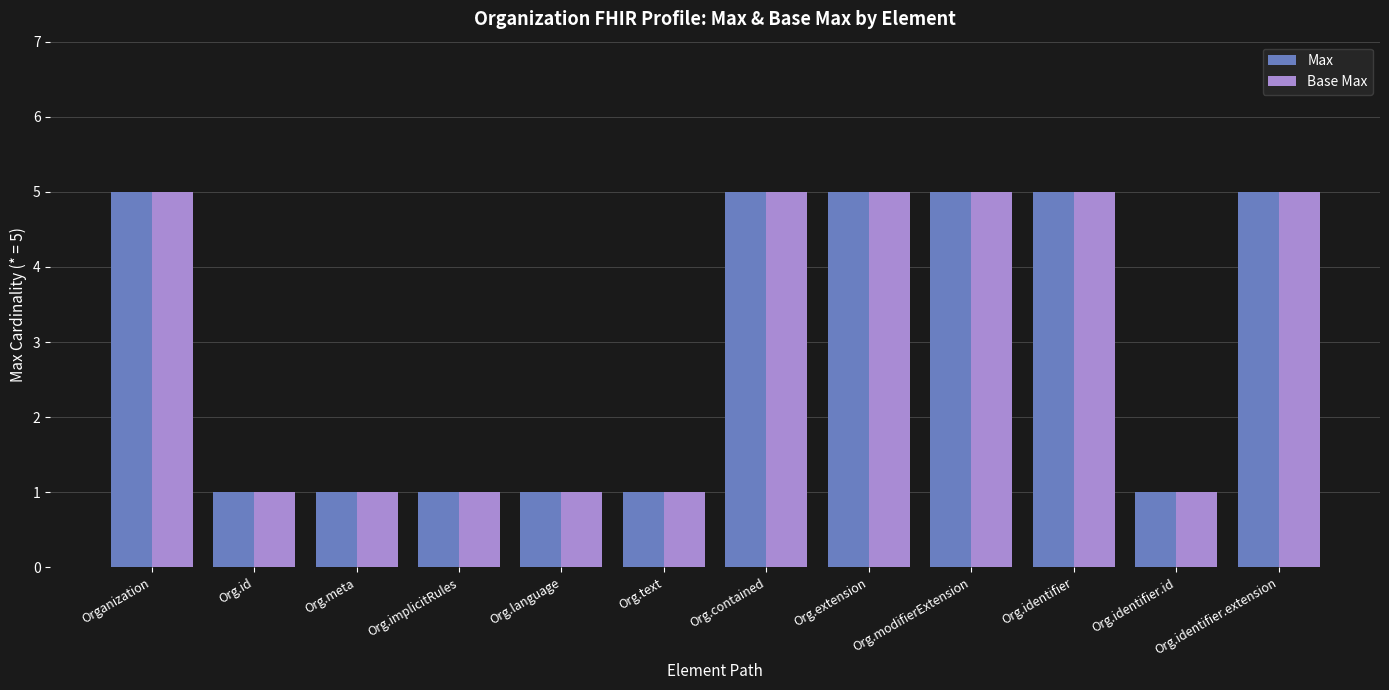

Reading left to right, transcribe all the data shown in this chart.

Max: Organization=5	Org.id=1	Org.meta=1	Org.implicitRules=1	Org.language=1	Org.text=1	Org.contained=5	Org.extension=5	Org.modifierExtension=5	Org.identifier=5	Org.identifier.id=1	Org.identifier.extension=5
Base Max: Organization=5	Org.id=1	Org.meta=1	Org.implicitRules=1	Org.language=1	Org.text=1	Org.contained=5	Org.extension=5	Org.modifierExtension=5	Org.identifier=5	Org.identifier.id=1	Org.identifier.extension=5